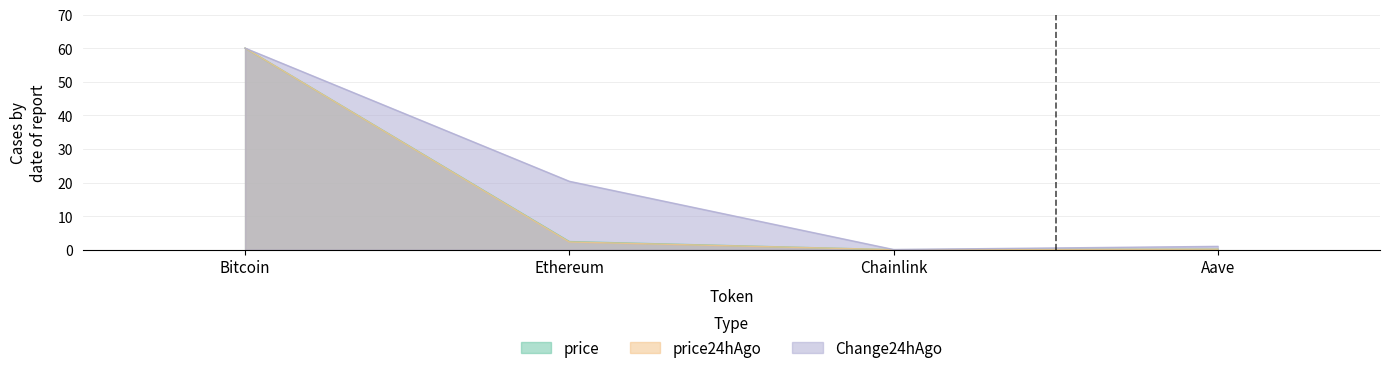

Which series has the largest range (max minus min)?

price24hAgo